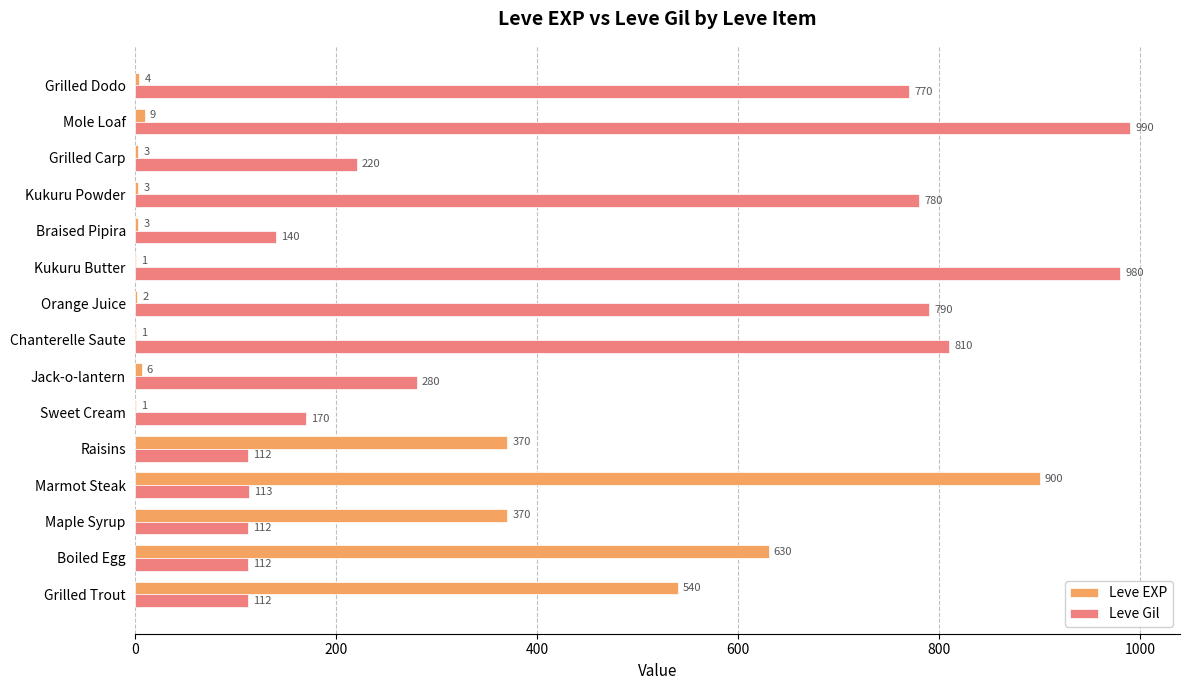

The Leve Gil series shows 112 at Raisins. True or false?

True